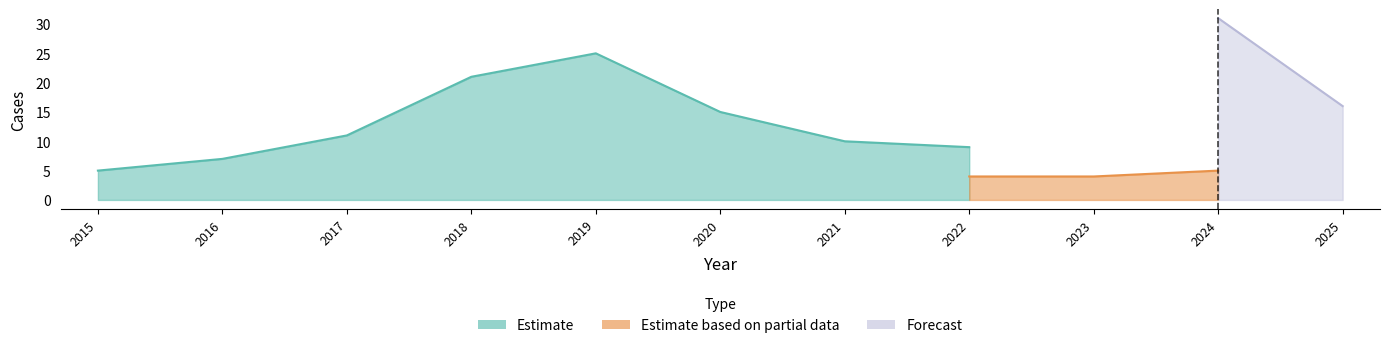

True or false: Criminal Sexual Assault and Robbery intersect in this chart.

False